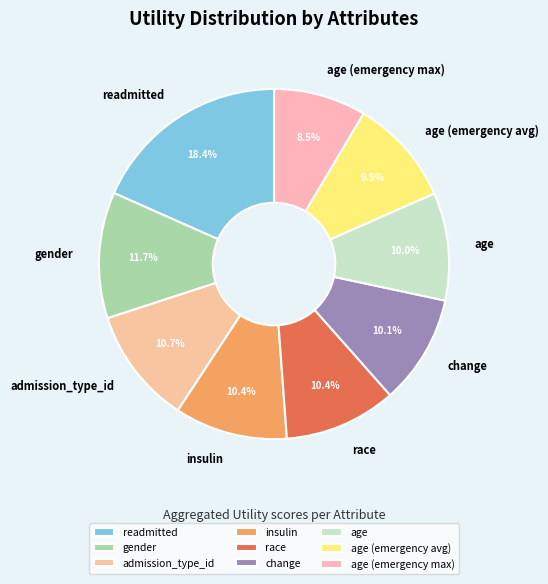

How many segments does this pie chart have?

9